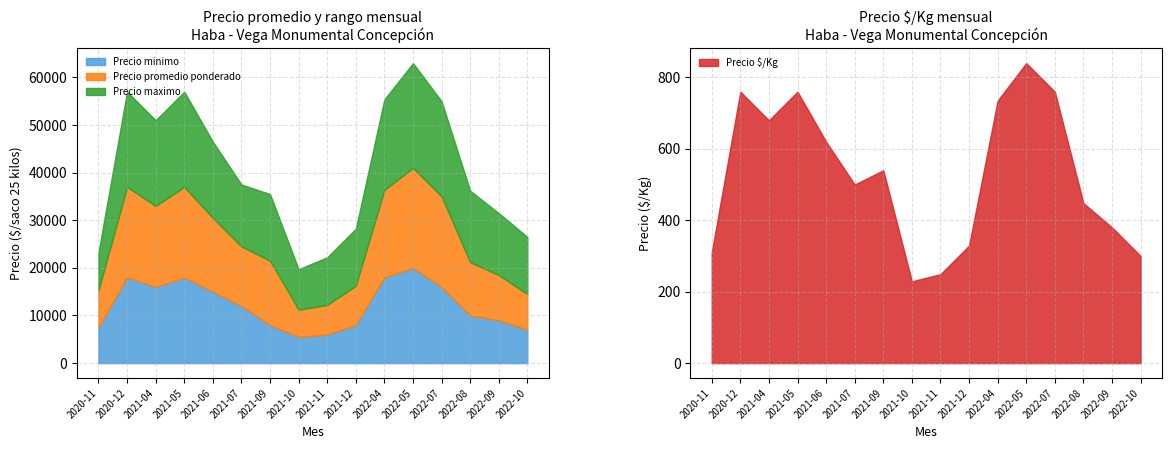

Which series has the widest spread of values?

Precio promedio ponderado